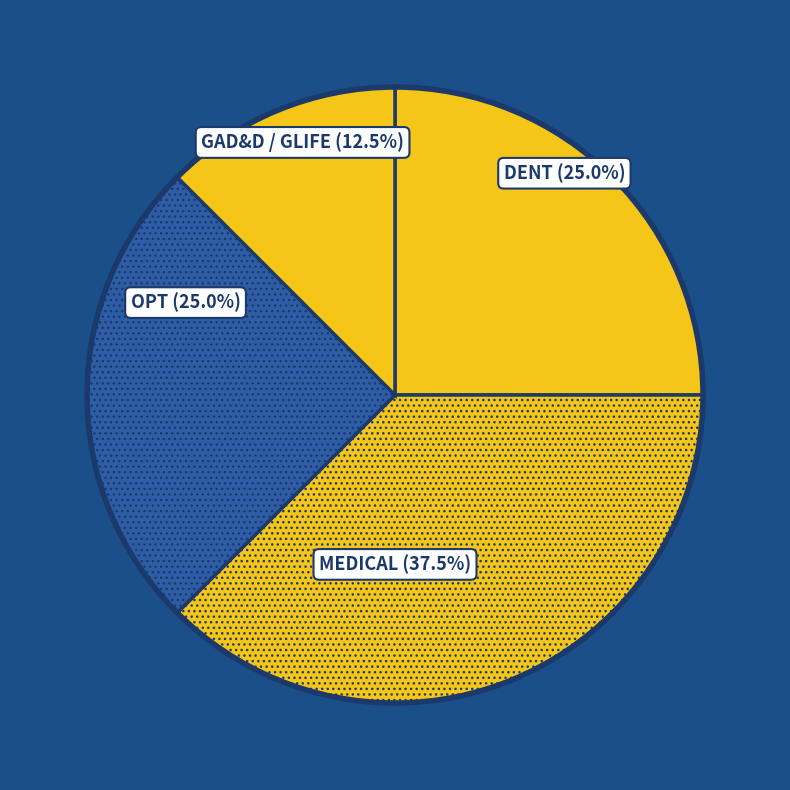

What percentage do MEDICAL and GAD&D / GLIFE together represent?

50.0%